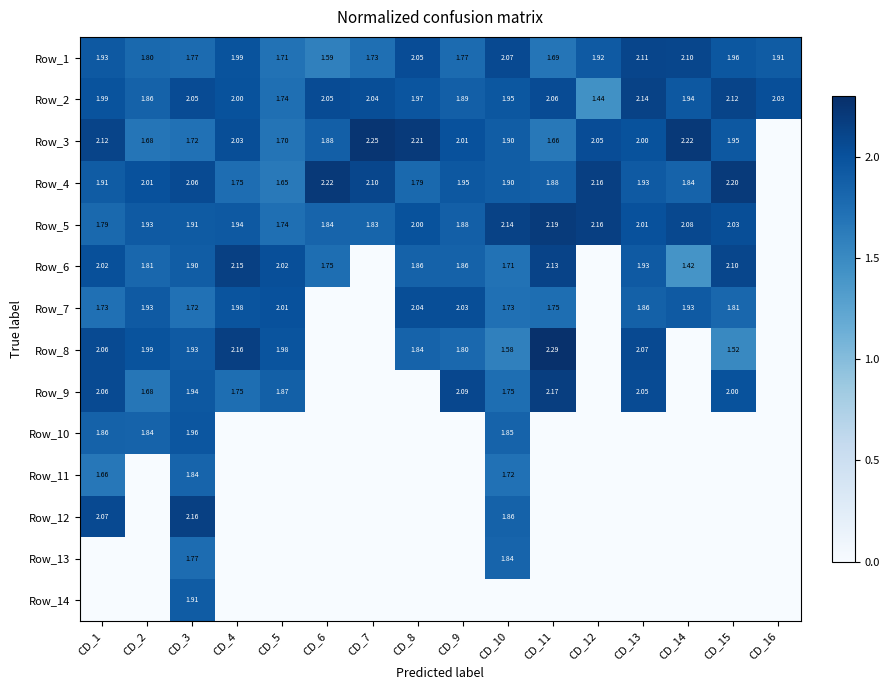

Is the value of Row_4 at CD_9 greater than the value of Row_10 at CD_10?

Yes